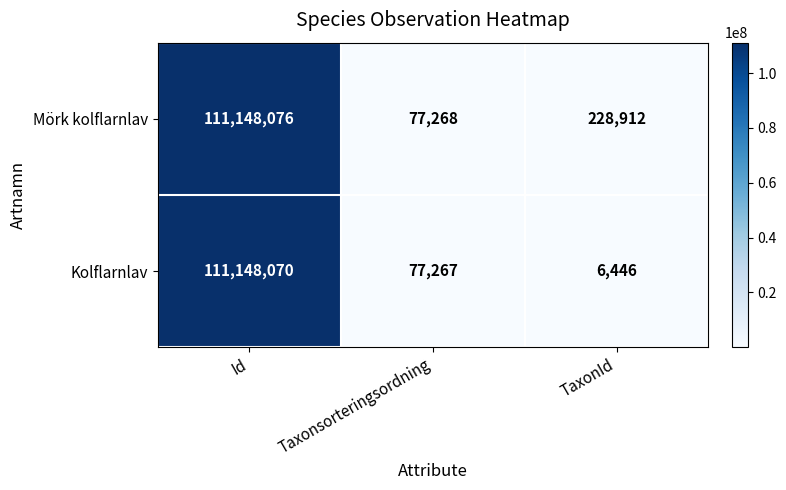

Which series changed the most between Id and TaxonId?

Kolflarnlav